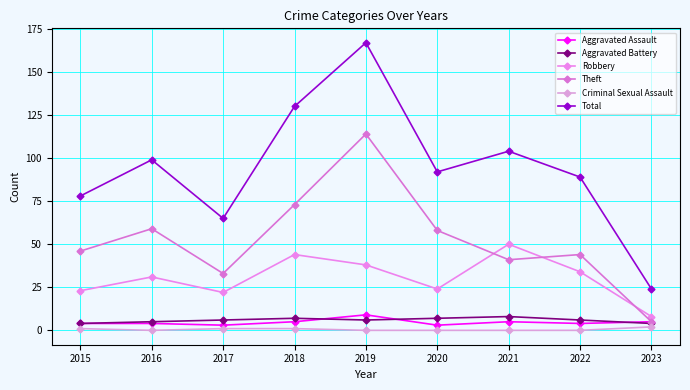

At which label does Aggravated Battery reach its minimum?

2015